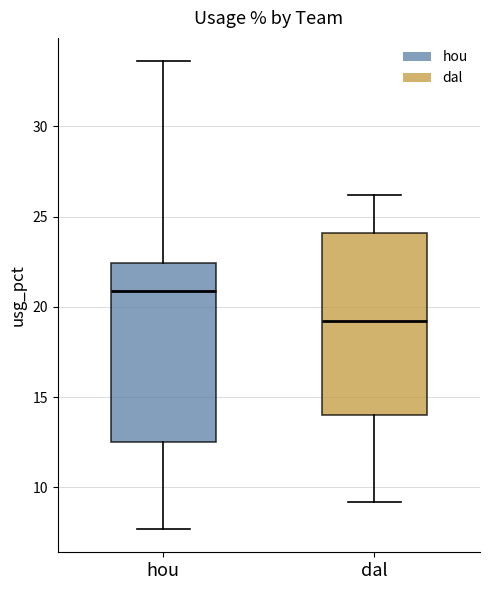

Reading left to right, transcribe this box plot: for each box, give where its median line is, the range the box spans, and where its two whiskers end, as read against the y-axis. The values are not printed on the chart, so give them approximately, as read against the axis.

hou: median 21.0, box 12.5 to 22.5, whiskers 7.5 to 33.5
dal: median 19.0, box 14.0 to 24.0, whiskers 9.0 to 26.0